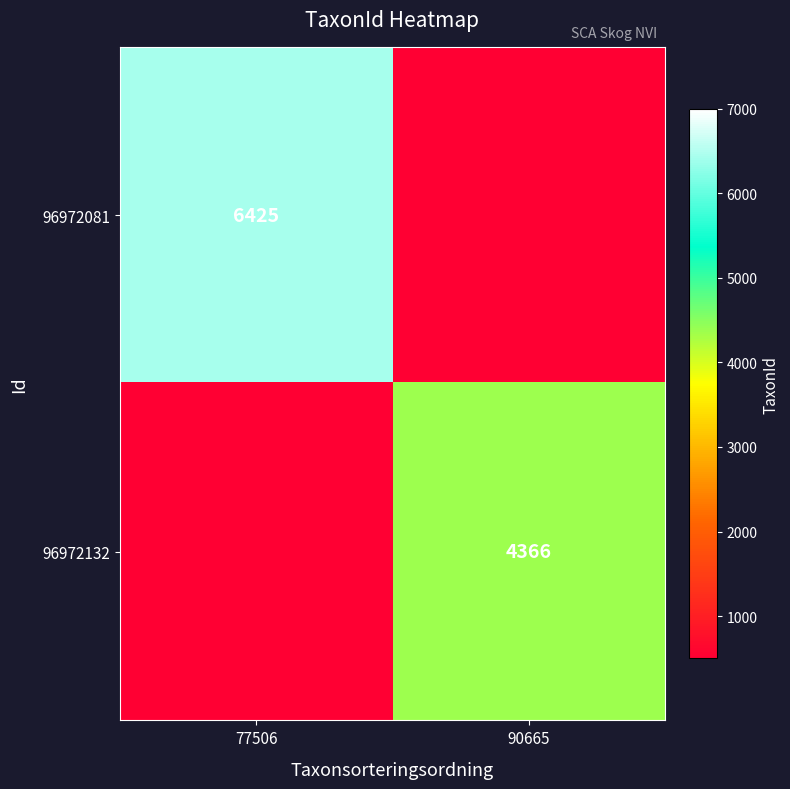

Is it true that 96972132 equals 2485 at 90665?

False